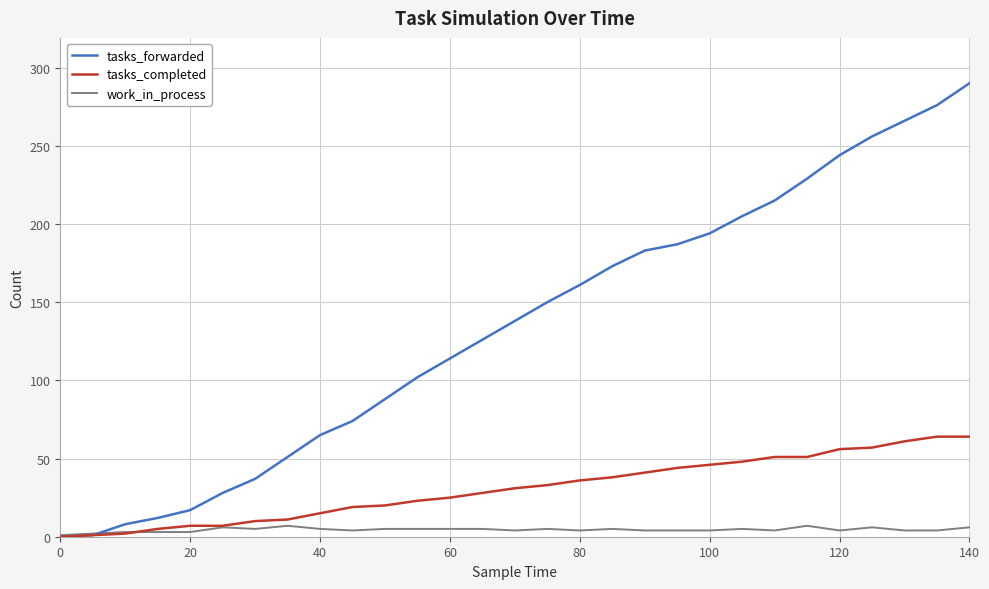

What is the maximum value shown in the chart?

290